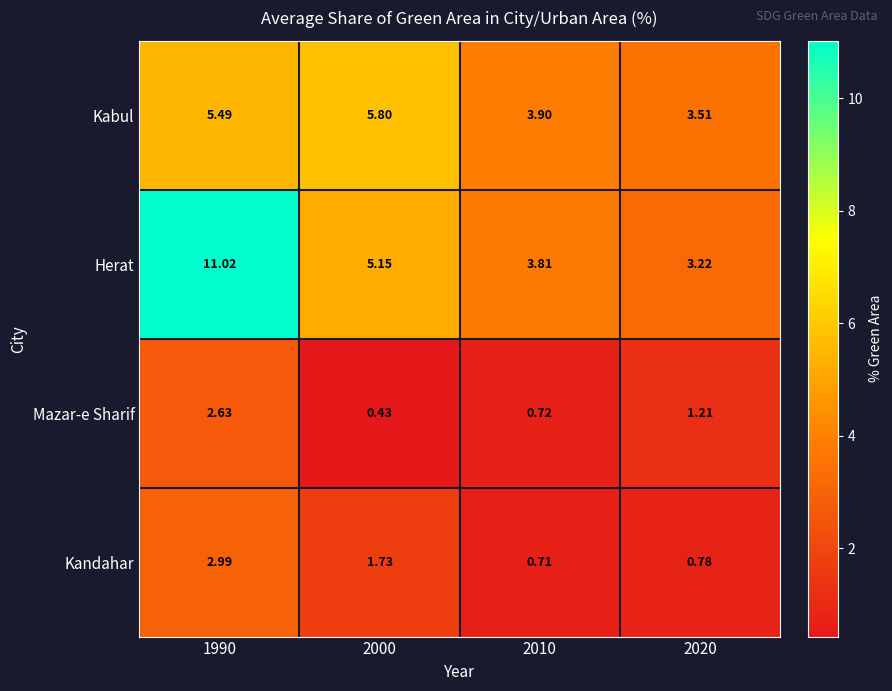

Which series has the largest range (max minus min)?

Herat